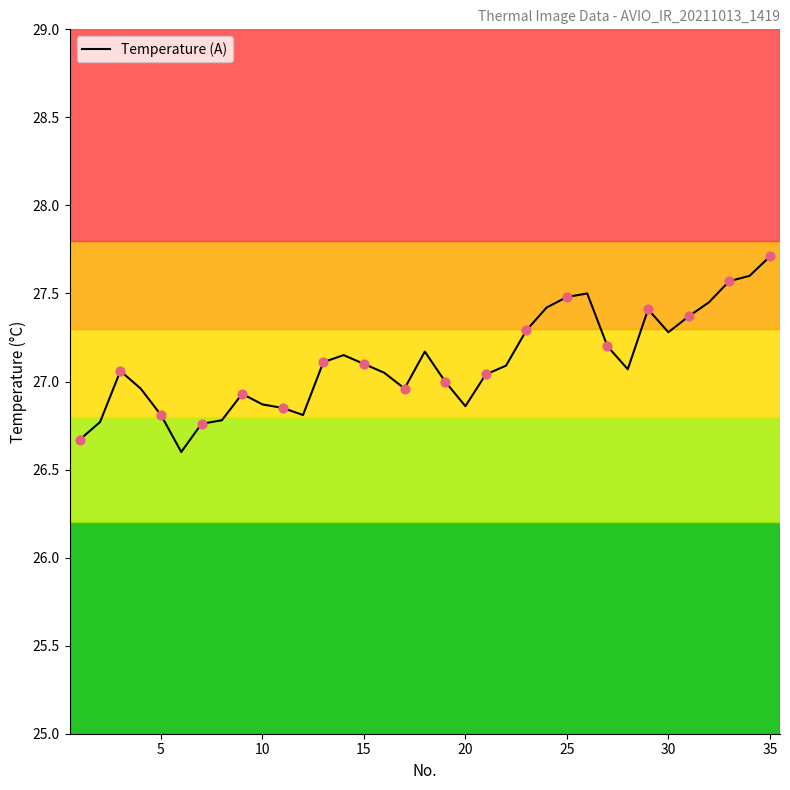

What is the difference between the maximum and minimum values?

1.1